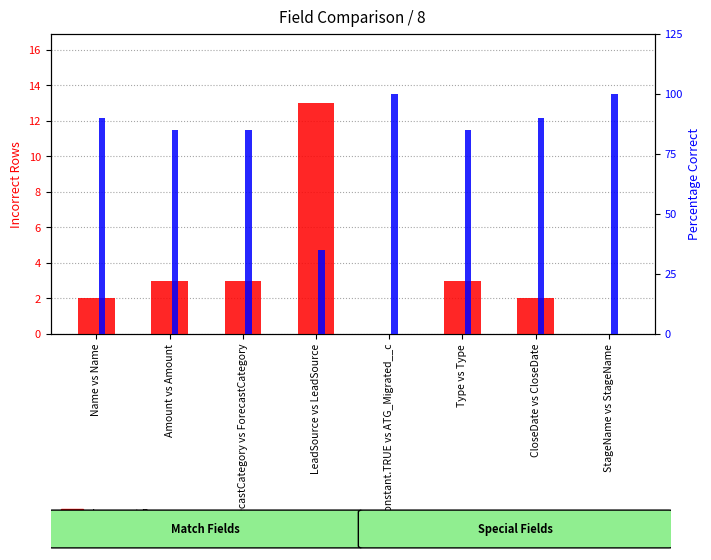

The Percentage Correct series shows 35 at LeadSource vs LeadSource. True or false?

True